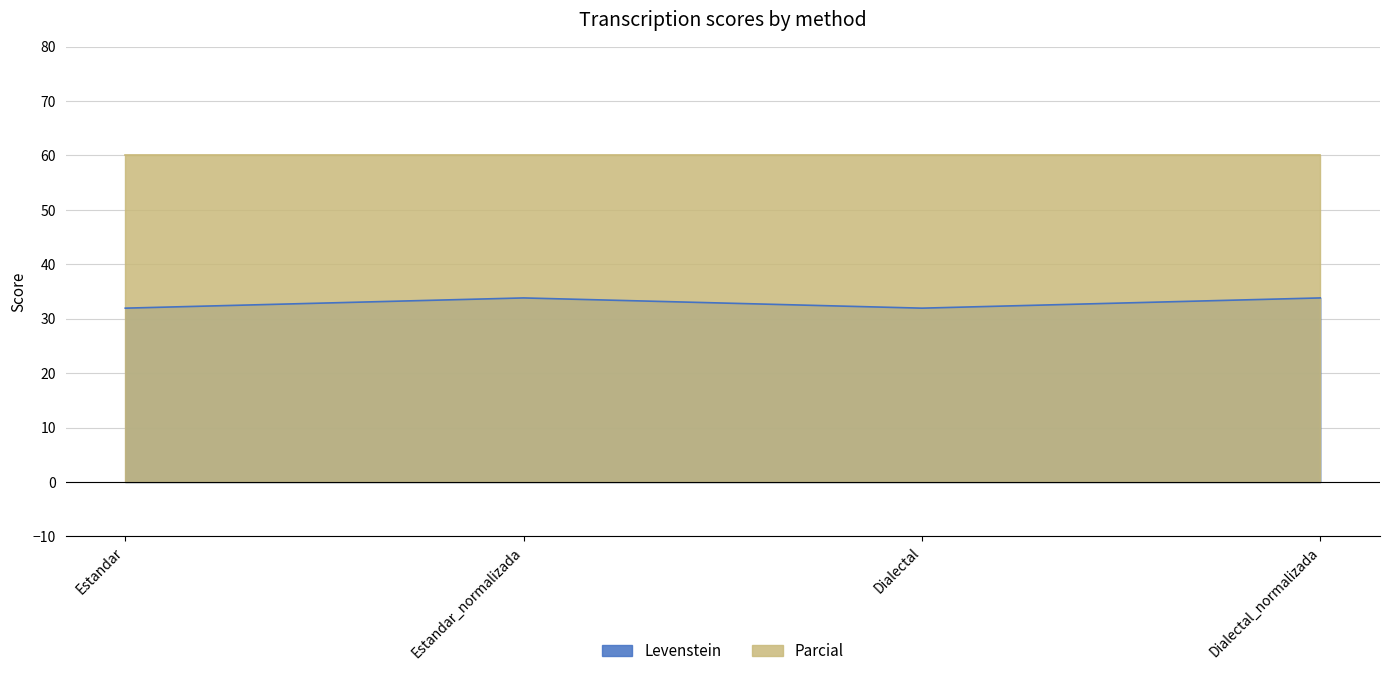

What is the average value?

32.9